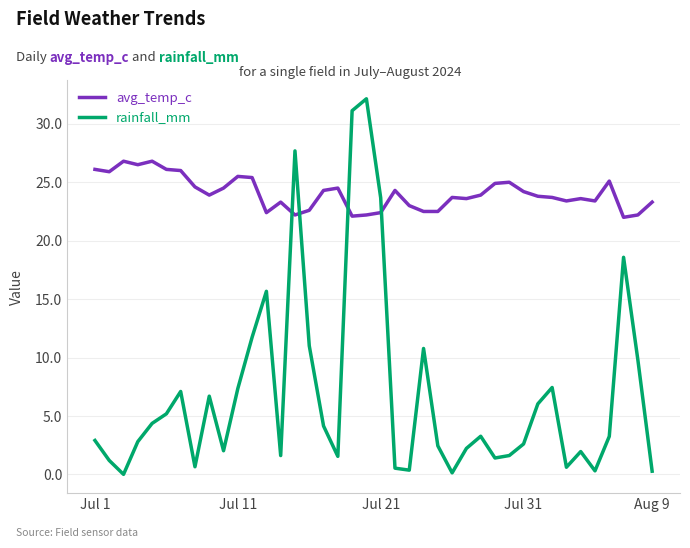

List the series in order of their peak value, highest first.

rainfall_mm, avg_temp_c